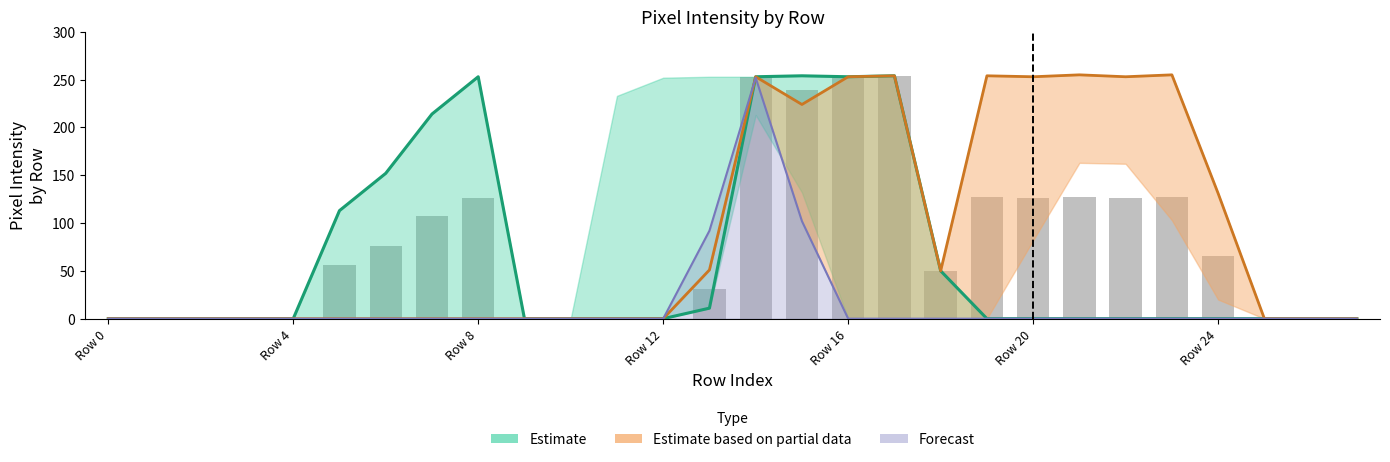

What is the difference between the second highest and minimum values in the Estimate series?

254